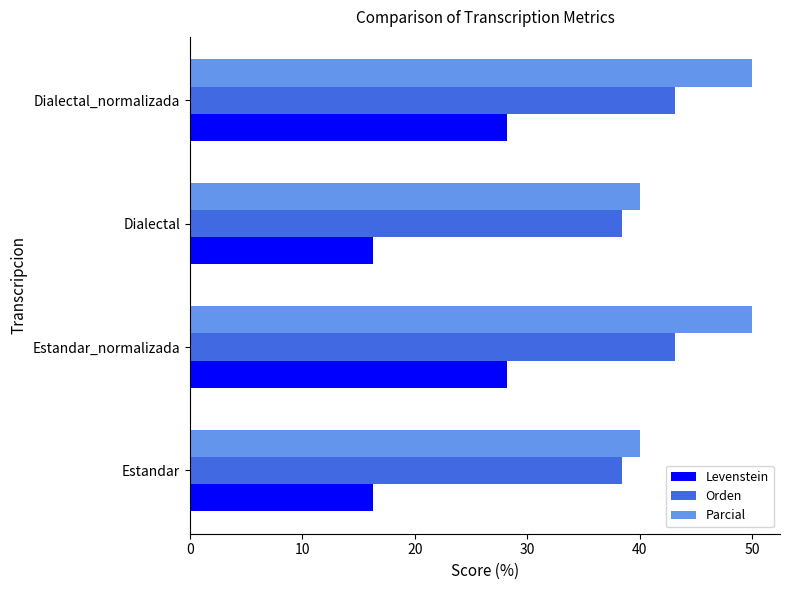

Is the value of Orden at Dialectal_normalizada greater than the value of Levenstein at Dialectal_normalizada?

Yes